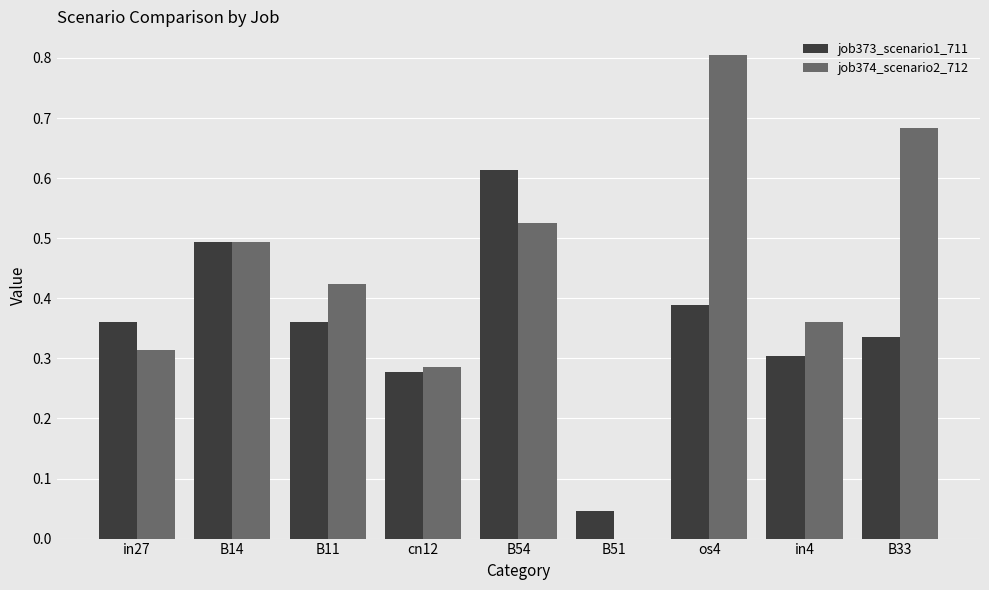

The value of job373_scenario1_711 at in27 is 0.5. True or false?

False